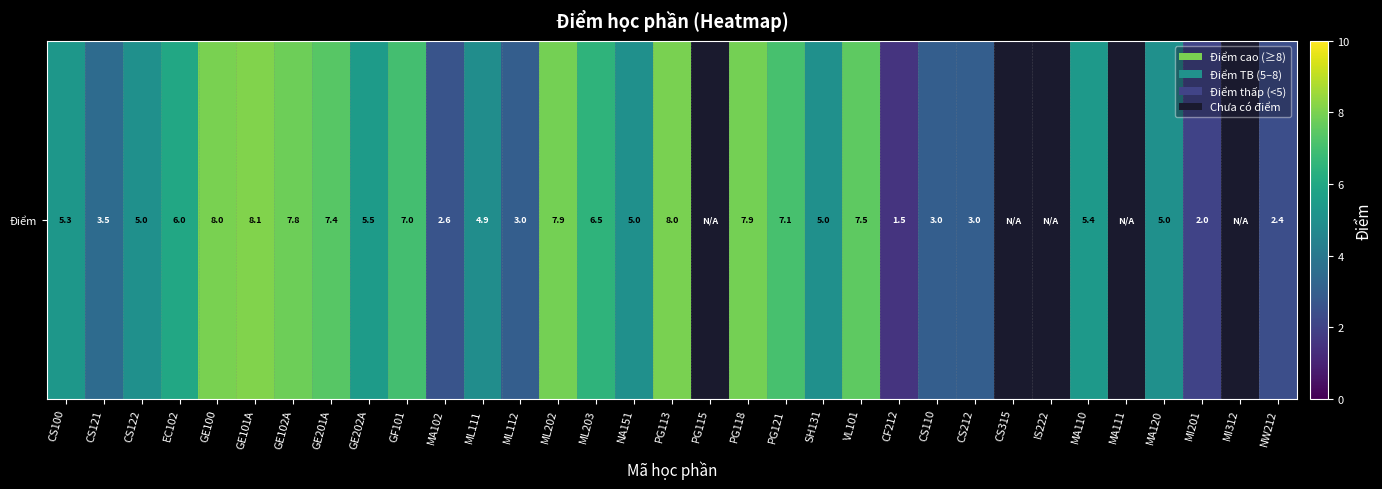

True or false: the data shows 0.5 at CF212.

False